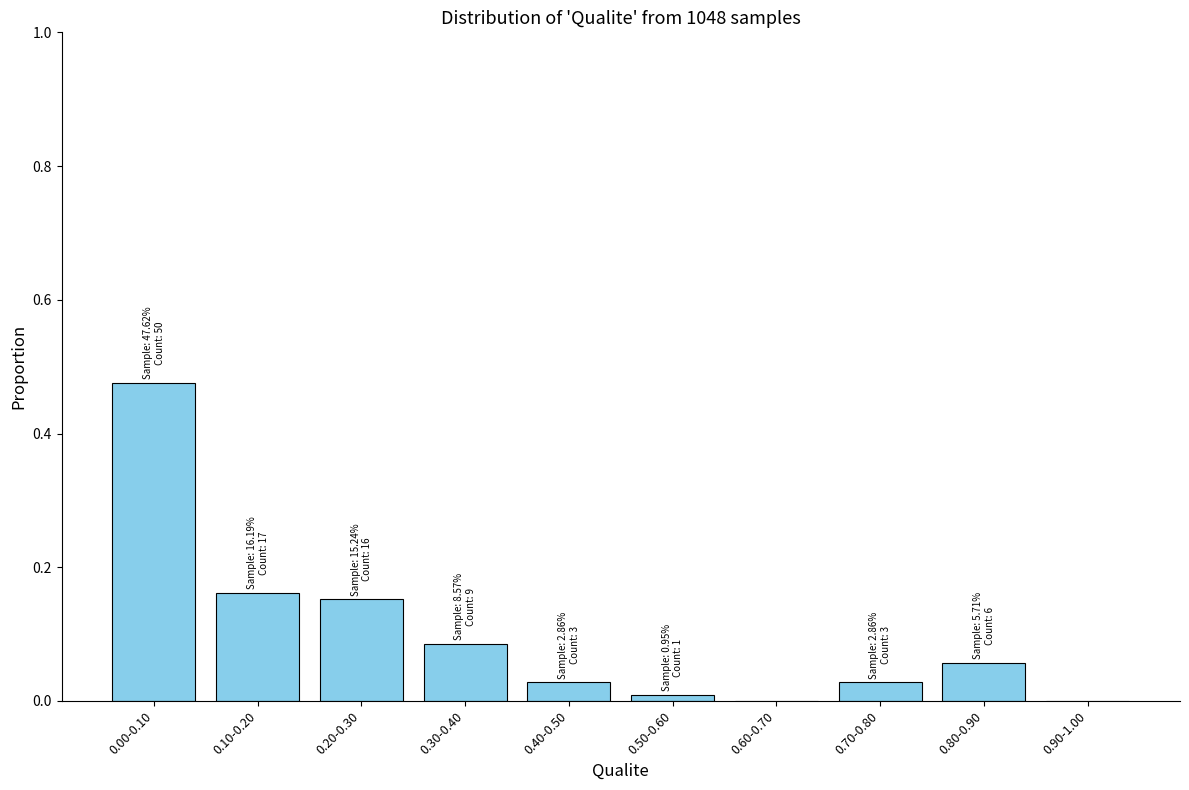

The value at 0.60-0.70 is 0.3. True or false?

False